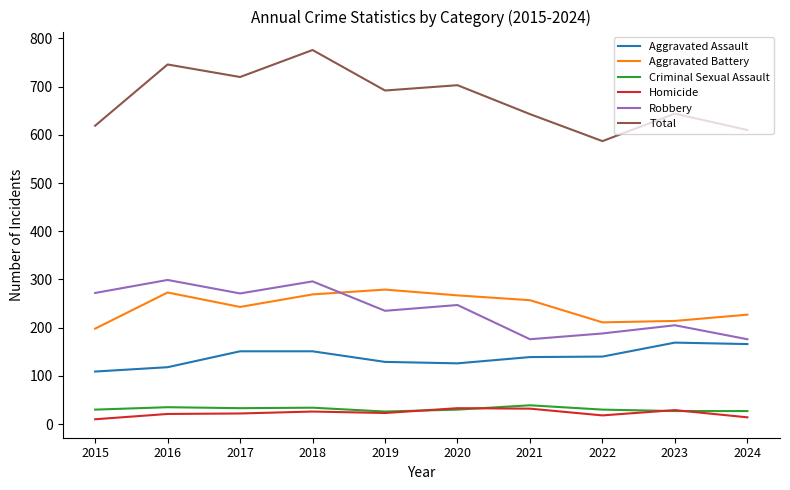

Which series has the widest spread of values?

Total